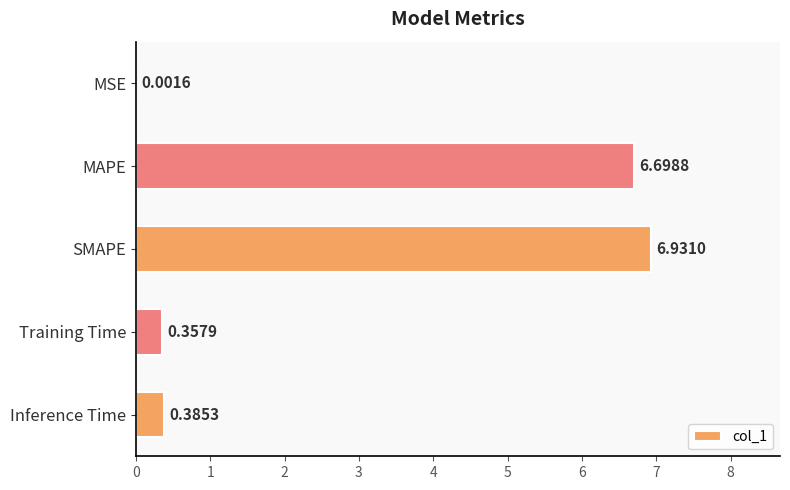

How many categories are shown in the chart?

5